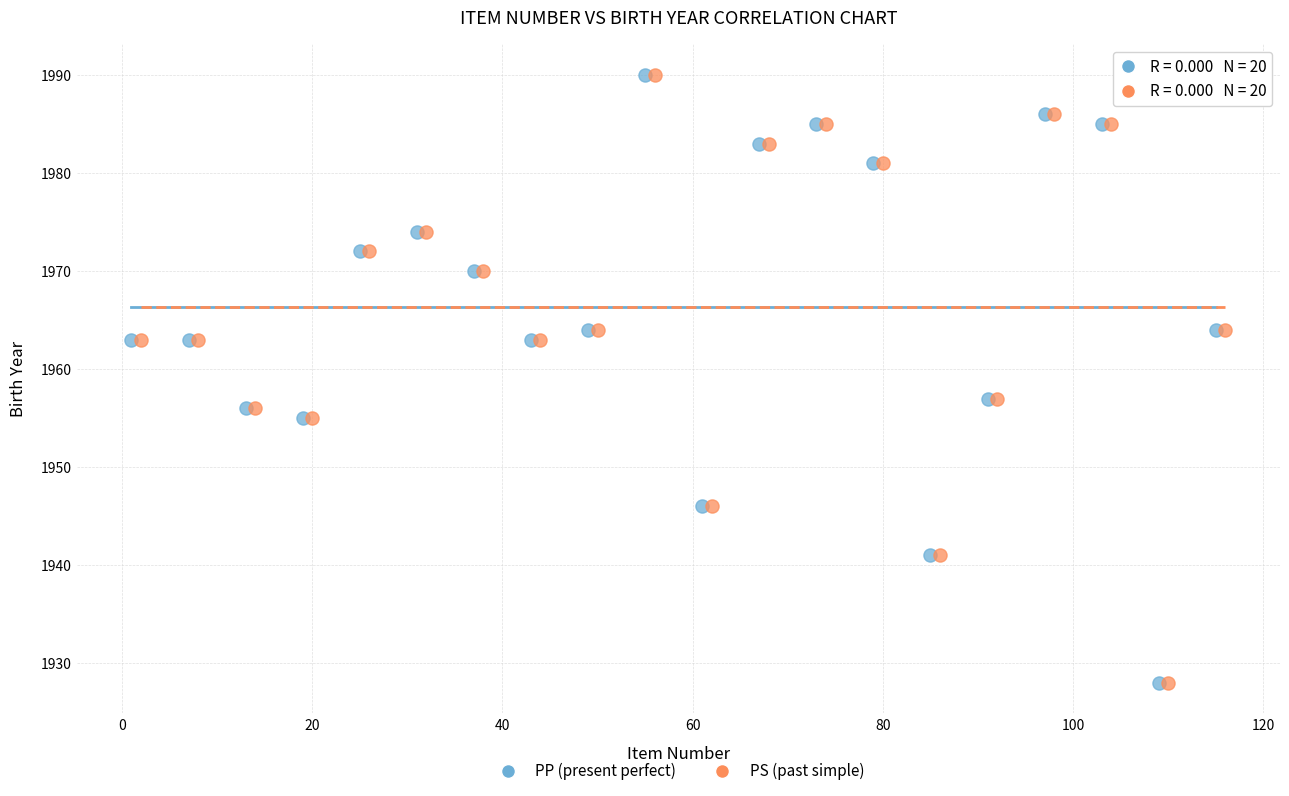

What are all the series names shown in the legend?

PP (present perfect), PS (past simple)